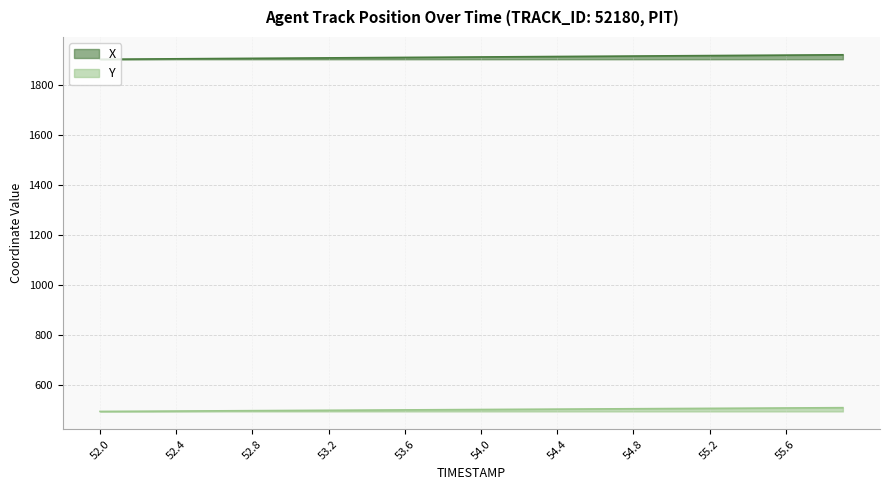

The X series shows 3336.1 at 55.7. True or false?

False